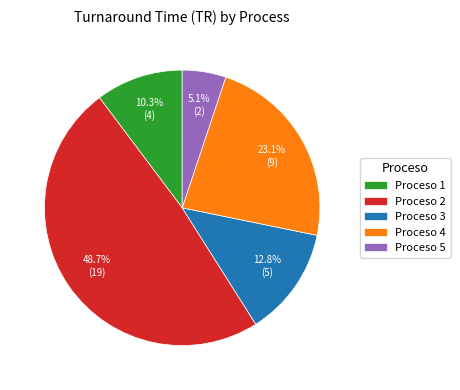

What is the ratio of the value at Proceso 1 to the value at Proceso 5?

2.0